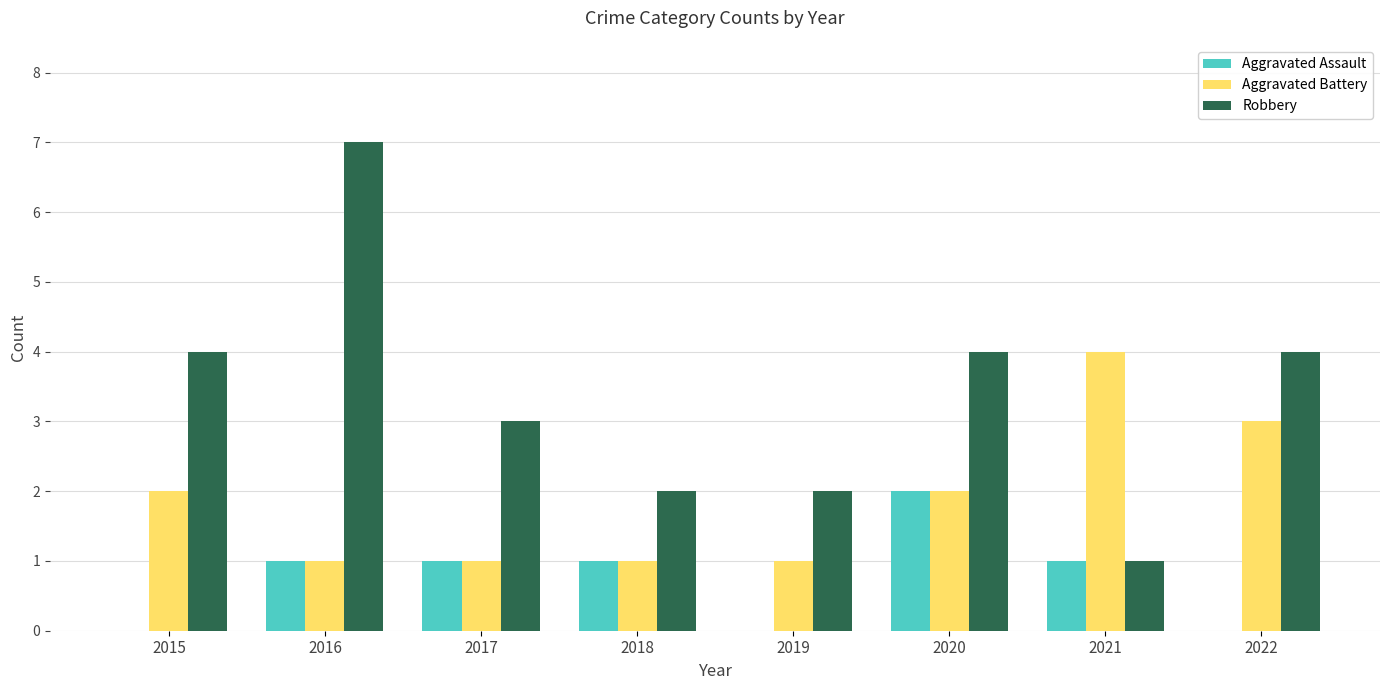

True or false: Robbery has a value of 1 at 2018.

False